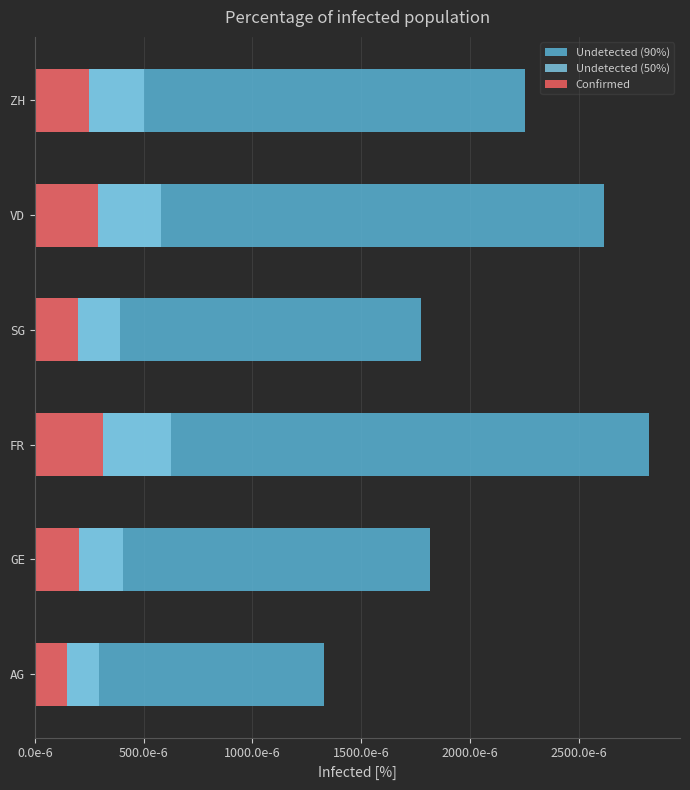

Rank the series at SG from highest to lowest value.

Undetected (90%), Undetected (50%), Confirmed